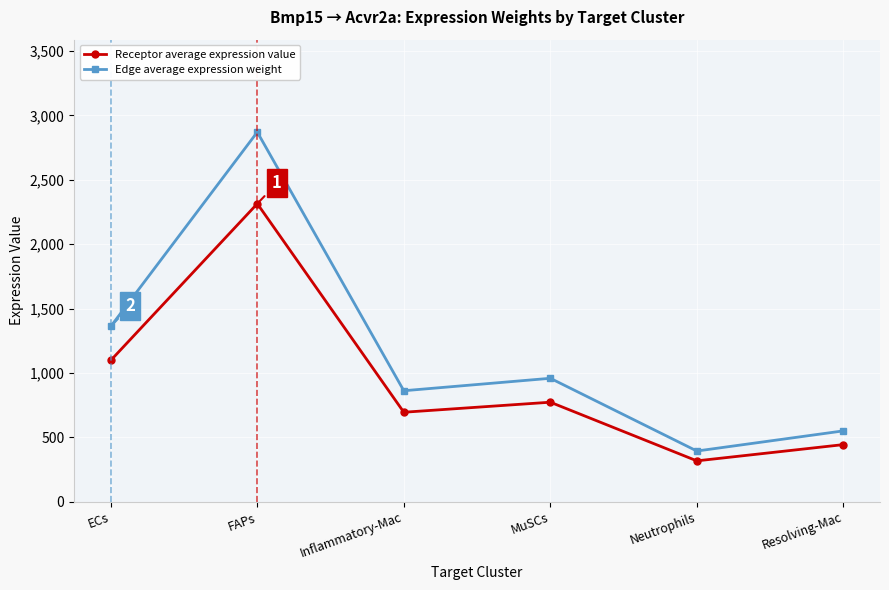

List the series in order of their peak value, highest first.

Edge average expression weight, Receptor average expression value